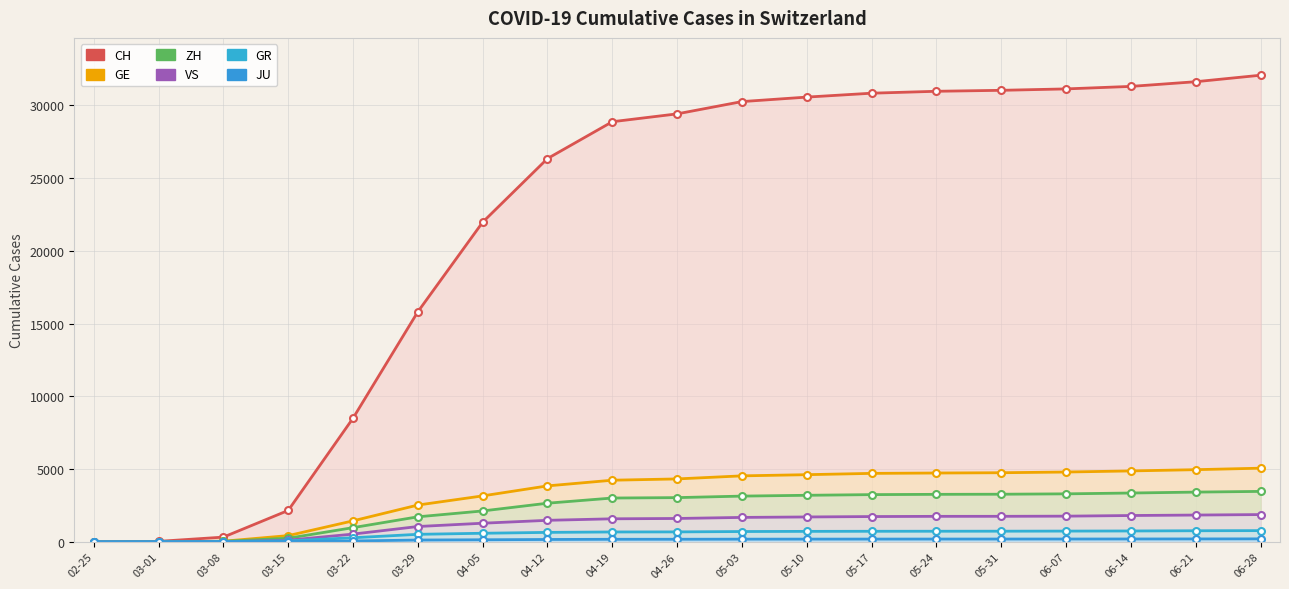

Where does the JU series first go above 180?

05-03